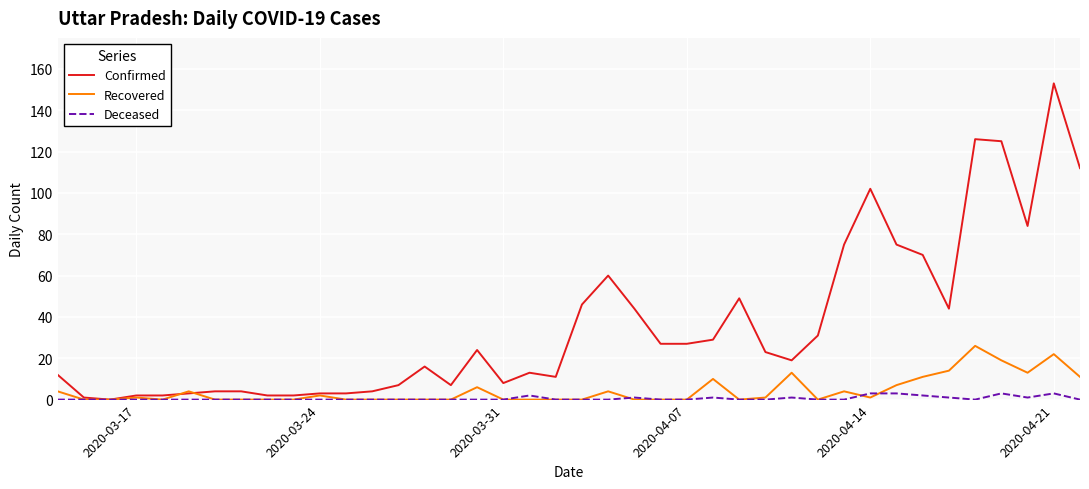

Rank the series by their maximum value, from lowest to highest.

Deceased, Recovered, Confirmed